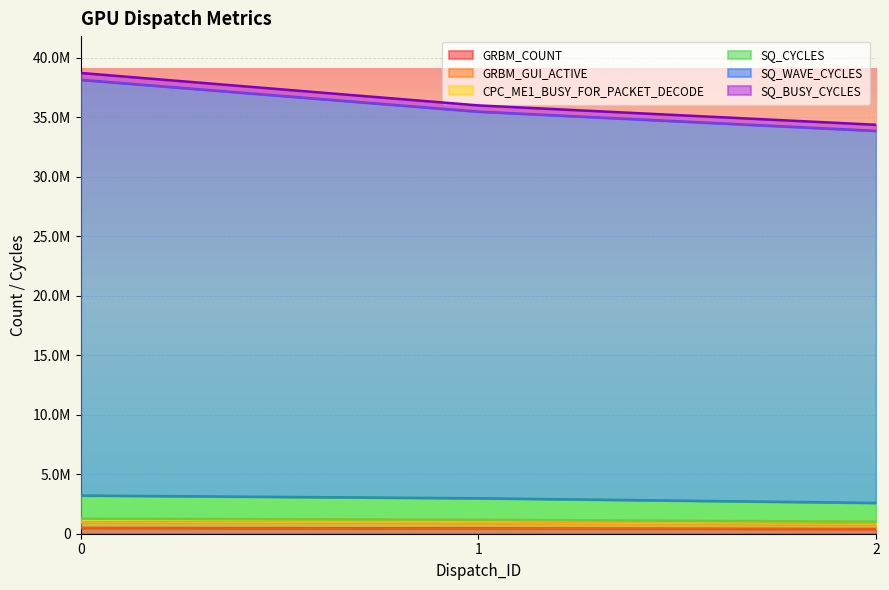

Rank the series by their maximum value, from lowest to highest.

GRBM_COUNT, GRBM_GUI_ACTIVE, CPC_ME1_BUSY_FOR_PACKET_DECODE, SQ_CYCLES, SQ_BUSY_CYCLES, SQ_WAVE_CYCLES